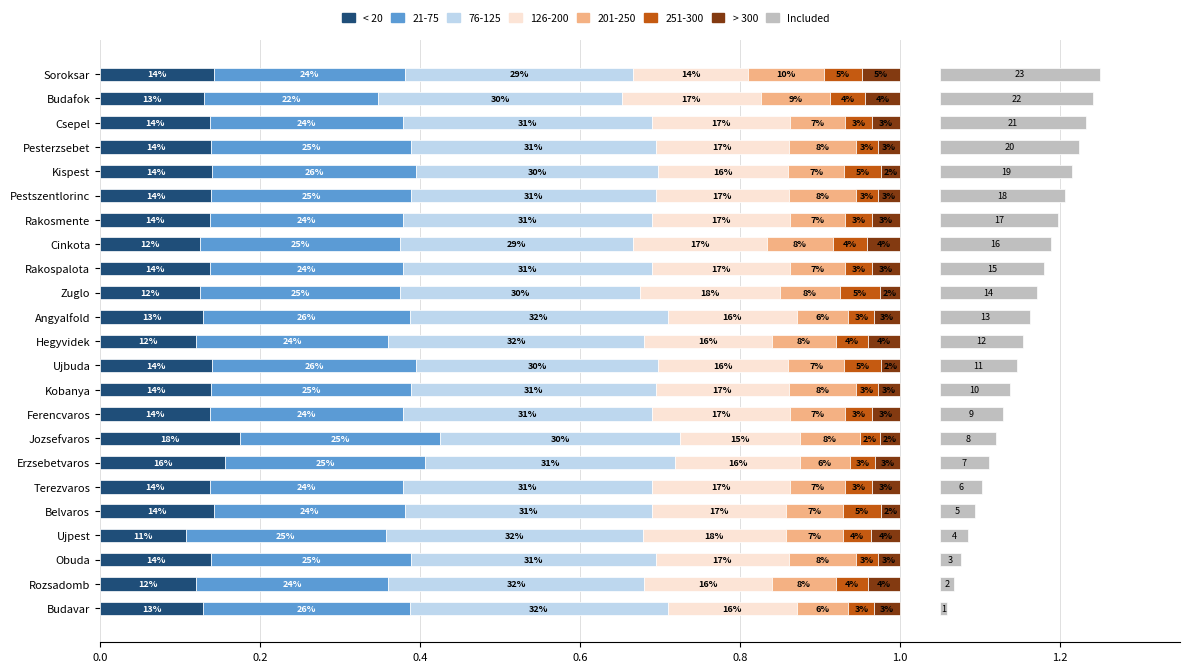

Which has a higher value, Angyalfold or Rozsadomb?

Angyalfold